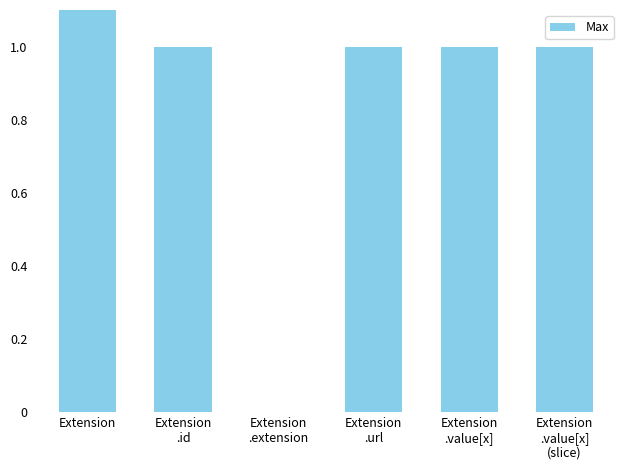

The chart shows a value of 0 at Extension
.value[x]
(slice). True or false?

False